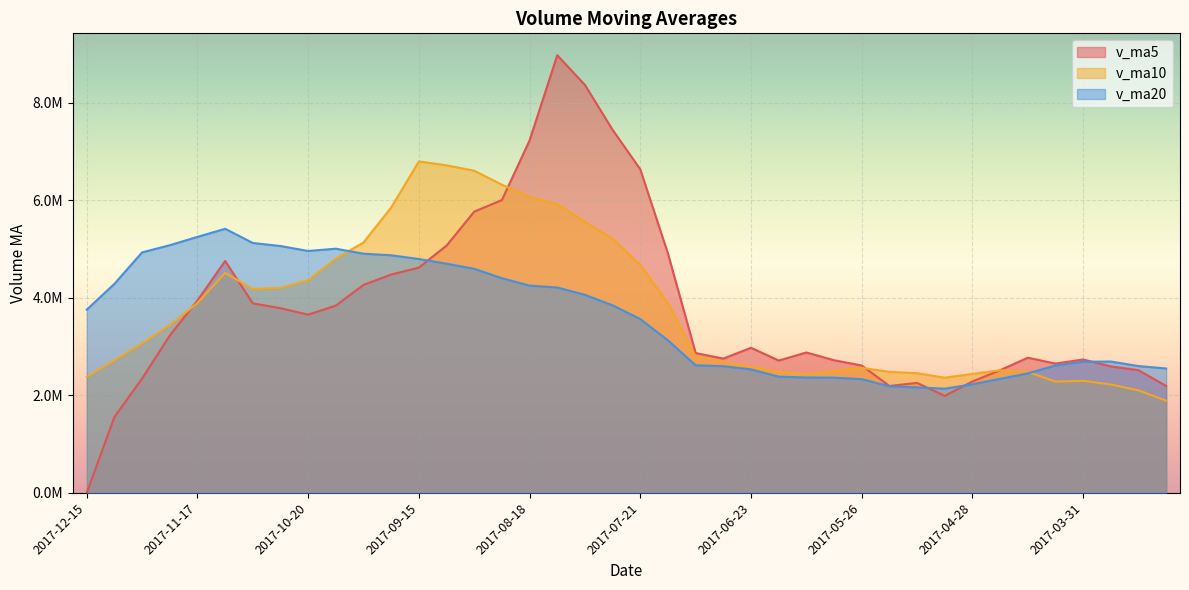

Does the chart display data point markers on the line(s)?

No